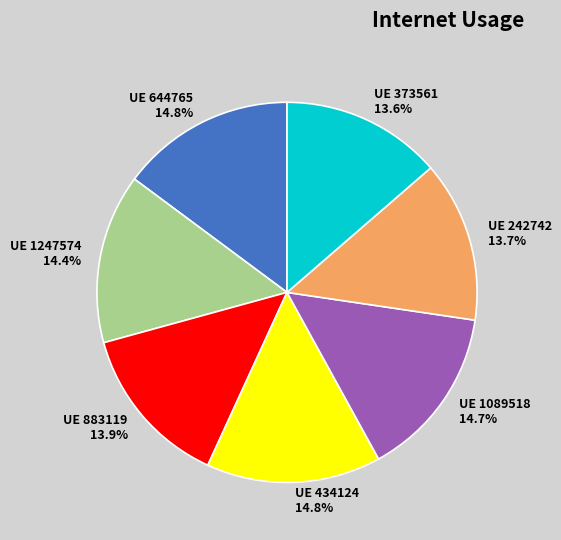

How many segments does this pie chart have?

7